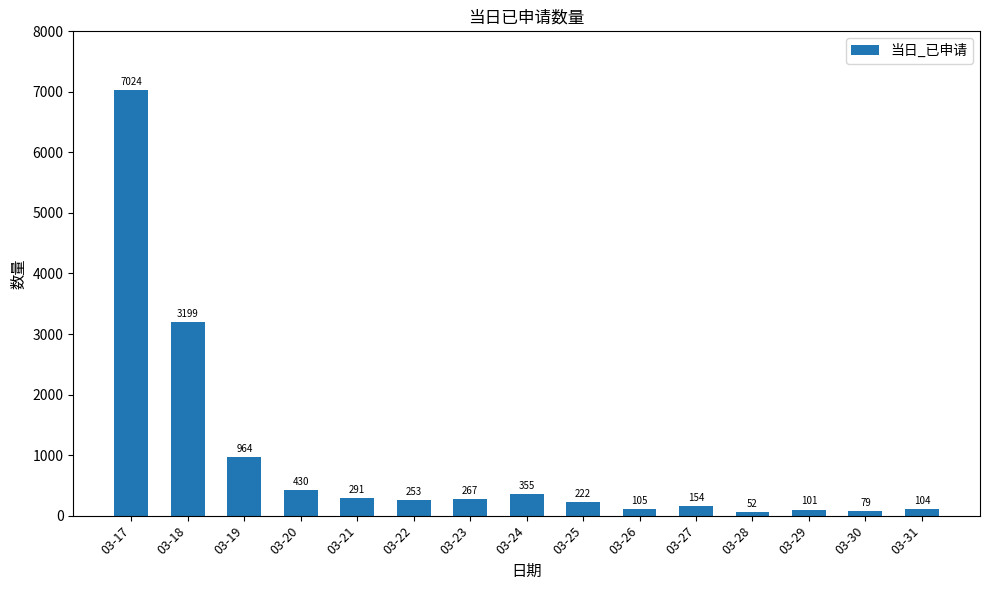

What value does the data have at 03-30?

79